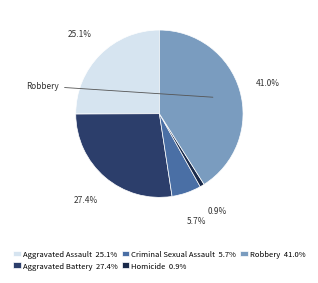

Between Robbery 41.0% and Homicide 0.9%, which is larger?

Robbery 41.0%